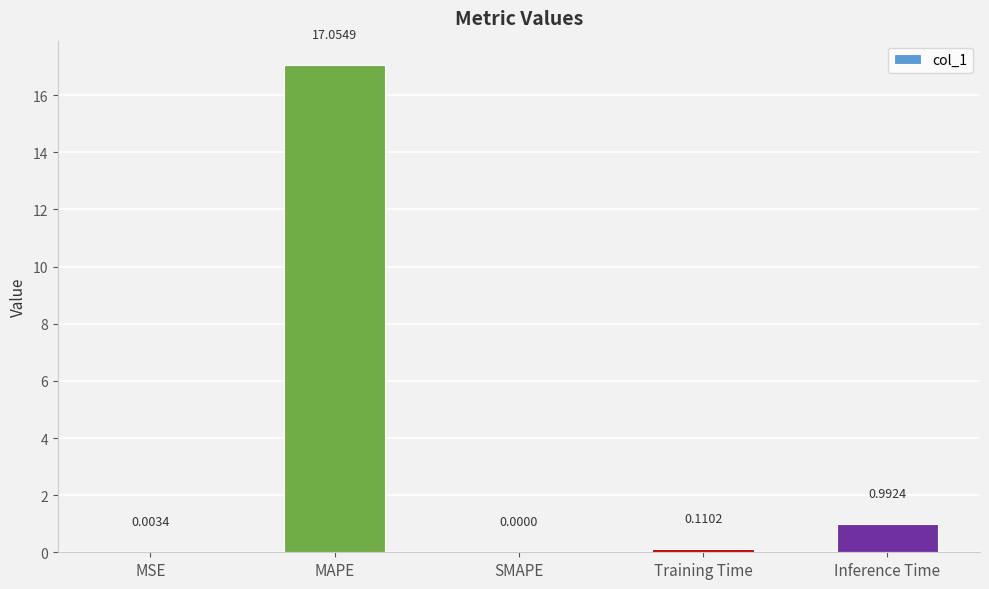

Which label corresponds to the largest value in the chart?

MAPE